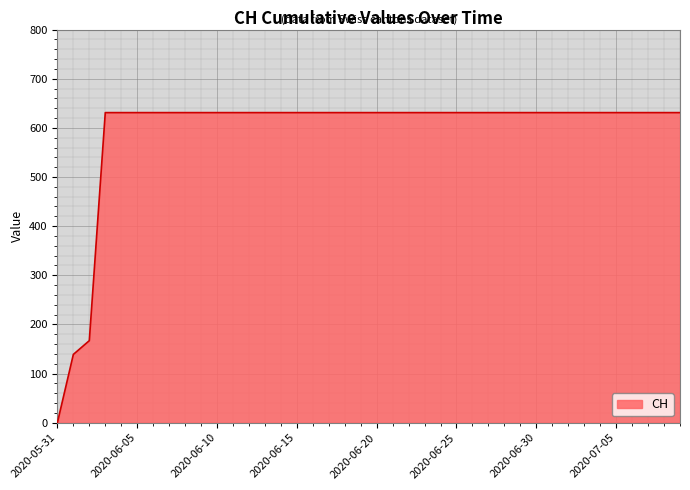

What is the average value?

591